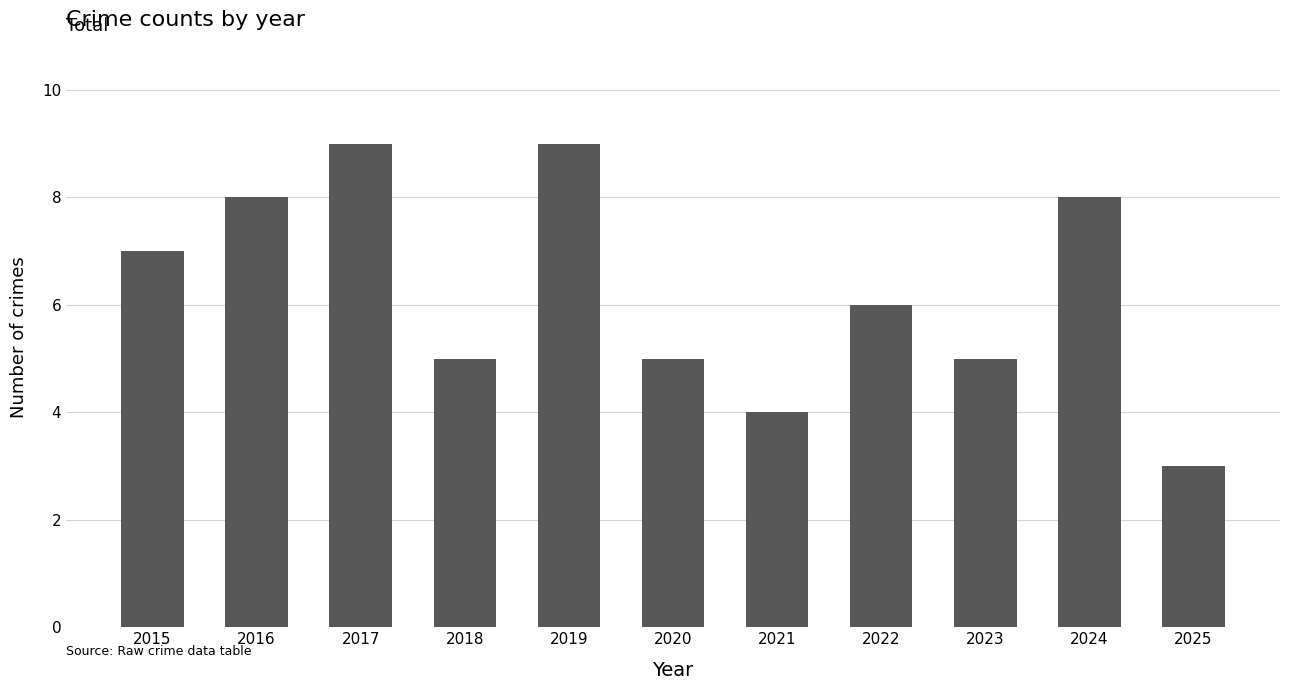

Reading left to right, what are all the values shown in this chart?

2015=7	2016=8	2017=9	2018=5	2019=9	2020=5	2021=4	2022=6	2023=5	2024=8	2025=3